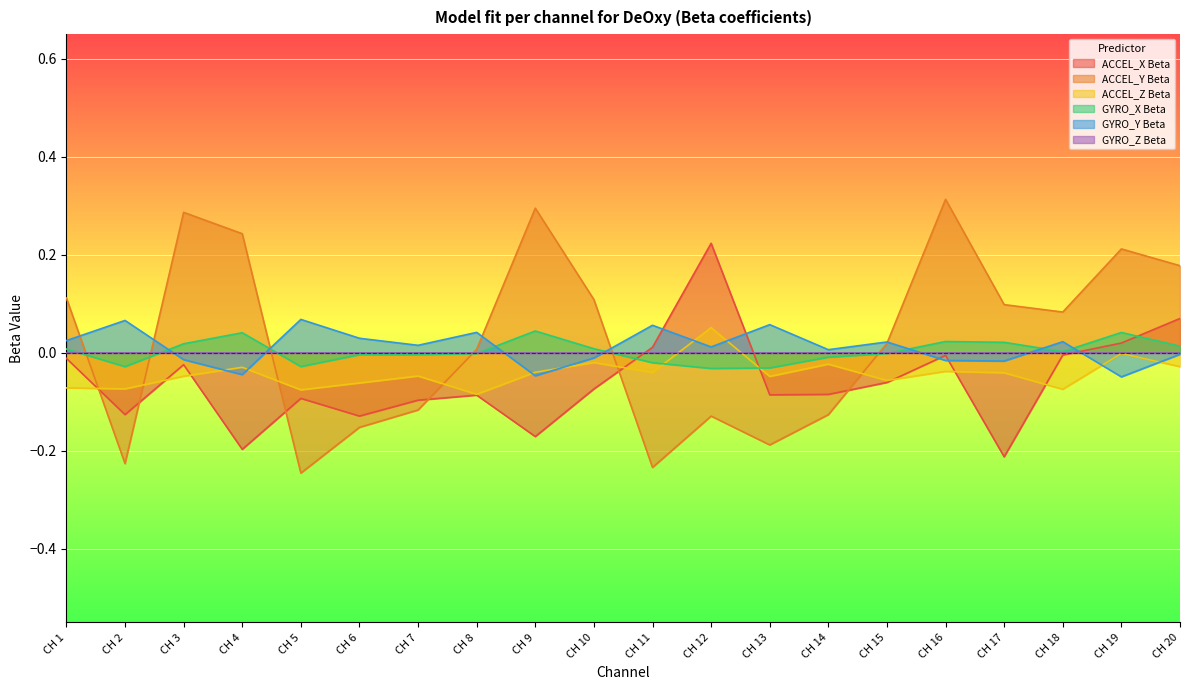

True or false: ACCEL_Y Beta has a value of 0.1 at CH 1.

True